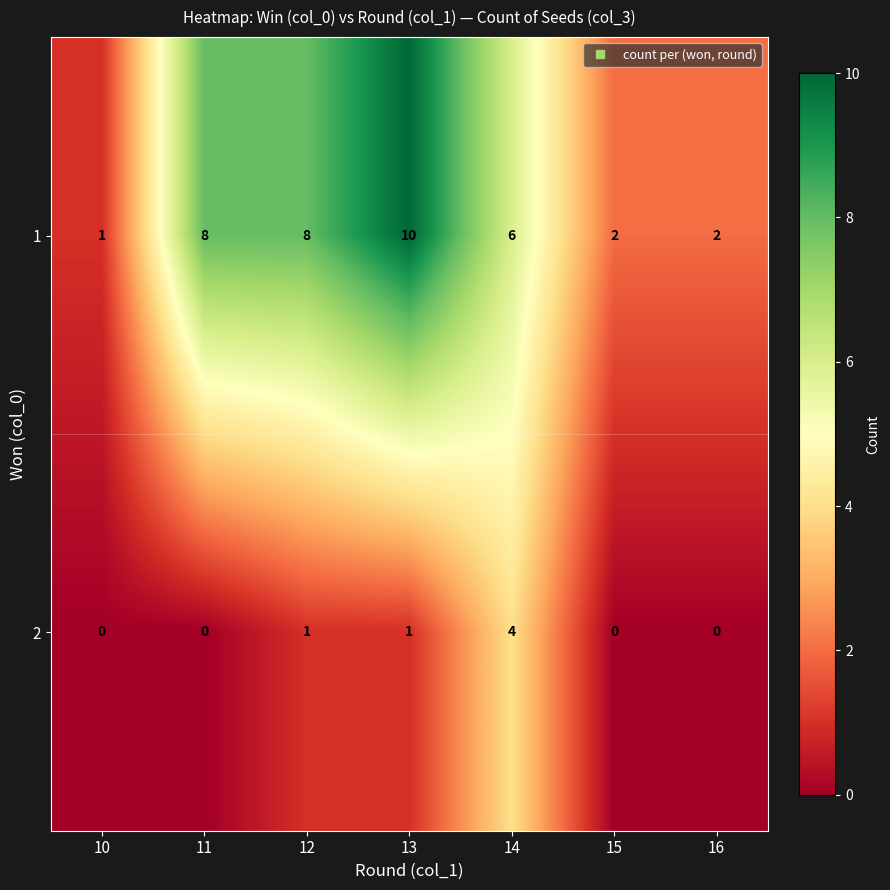

Which category has the highest value in the 2 series?

14